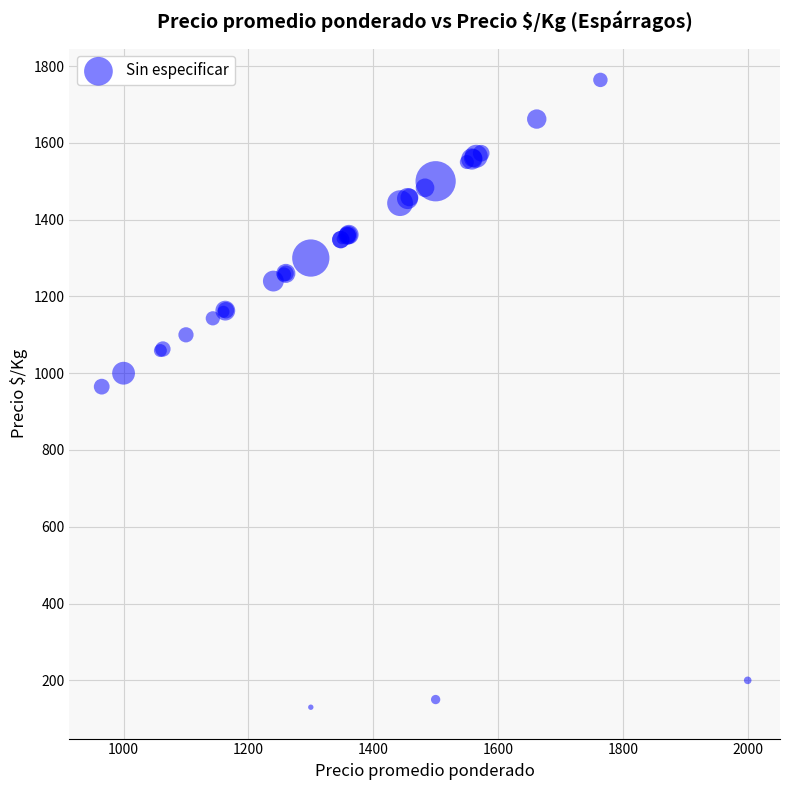

What Y value in the scatter plot is closest to 947?

965